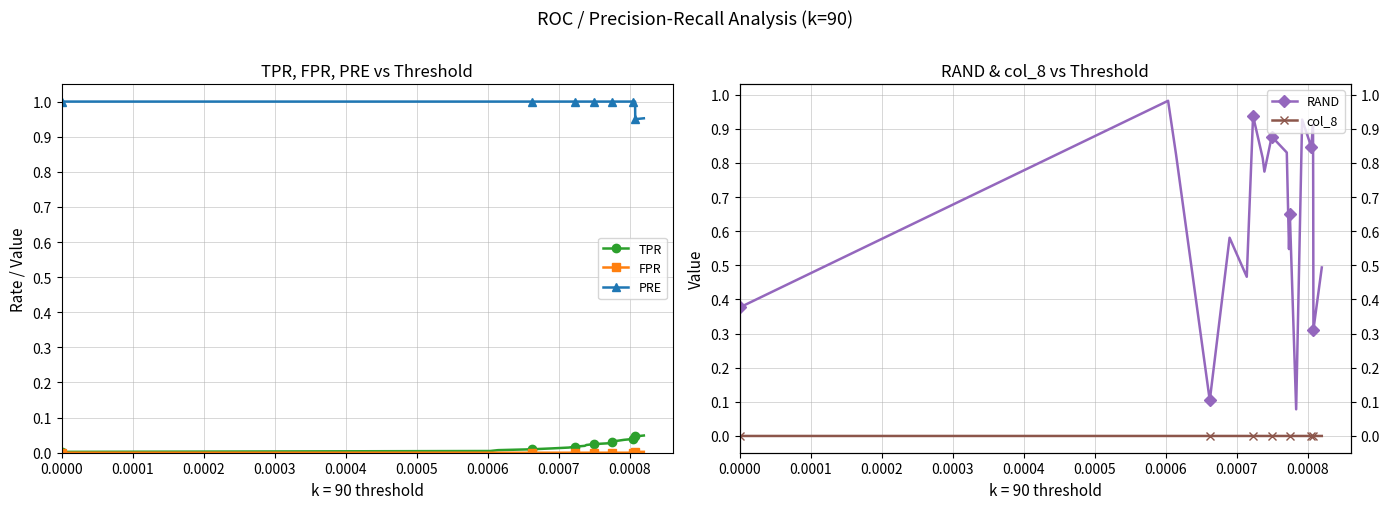

True or false: PRE and TPR cross at least once.

False